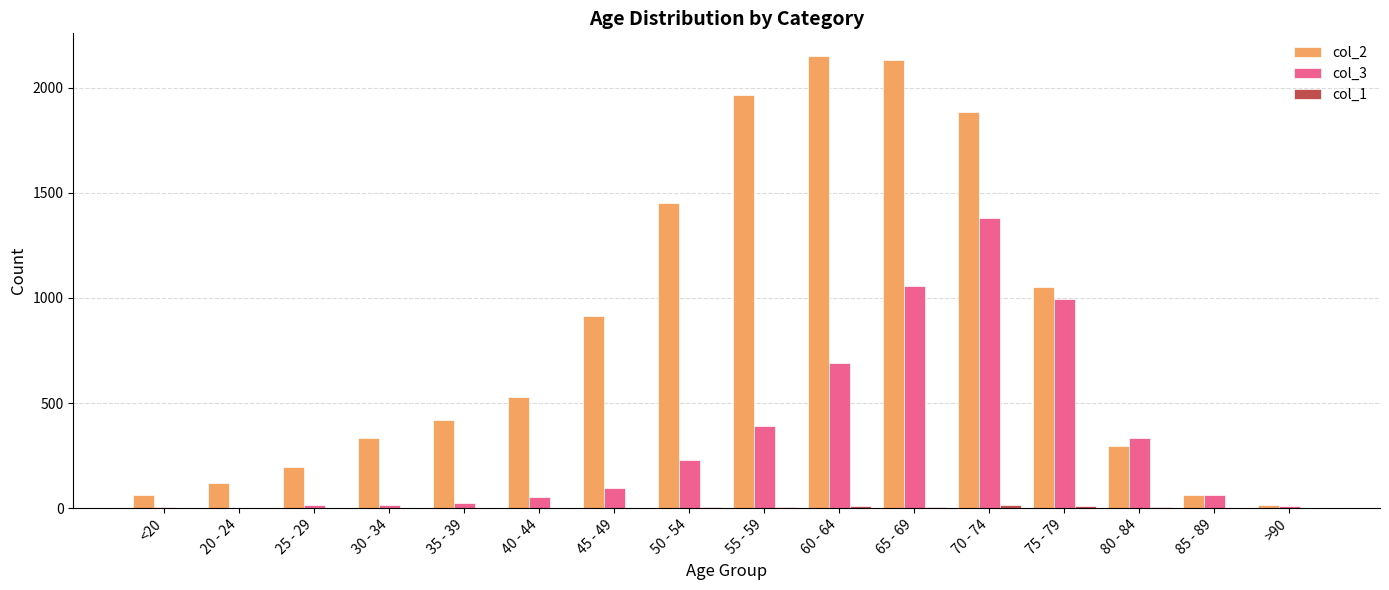

What is the greatest value displayed?

2151